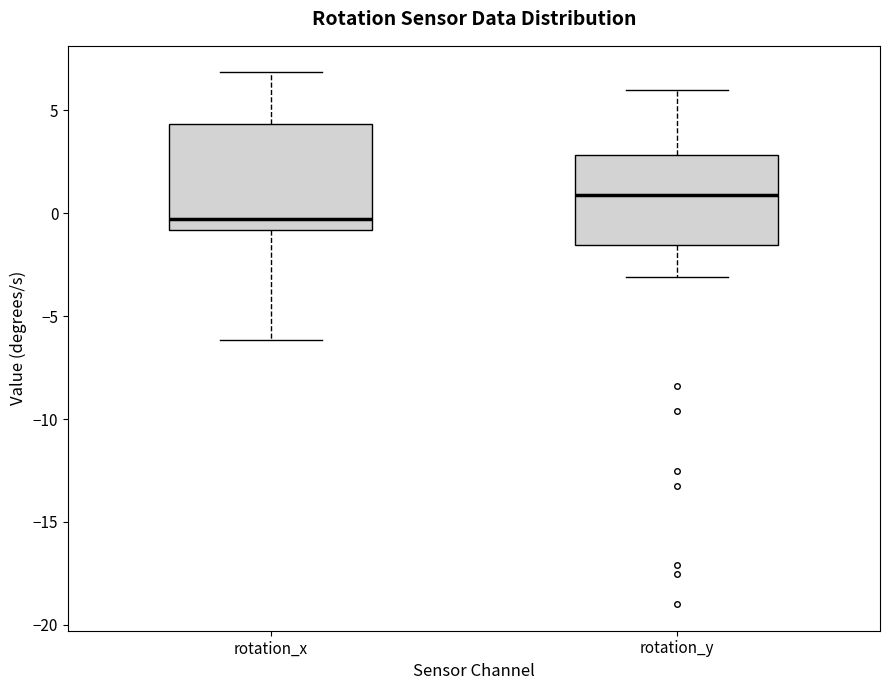

Reading left to right, transcribe this box plot: for each box, give where its median line is, the range the box spans, and where its two whiskers end, as read against the y-axis. The values are not printed on the chart, so give them approximately, as read against the axis.

rotation_x: median -0.5, box -1.0 to 4.5, whiskers -6.0 to 7.0
rotation_y: median 1.0, box -1.5 to 3.0, whiskers -3.0 to 6.0